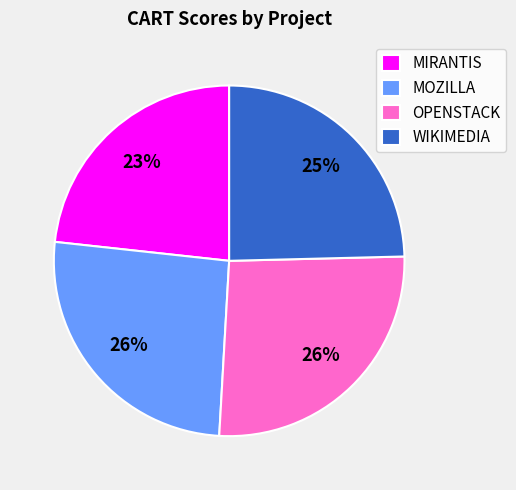

Which category has the smallest portion of the pie?

MIRANTIS